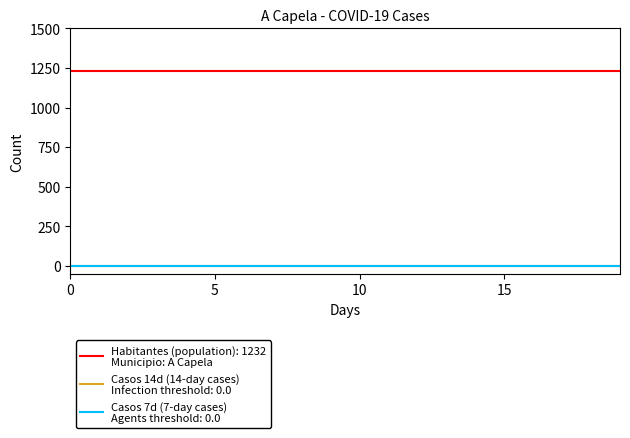

Does the chart display data point markers on the line(s)?

No